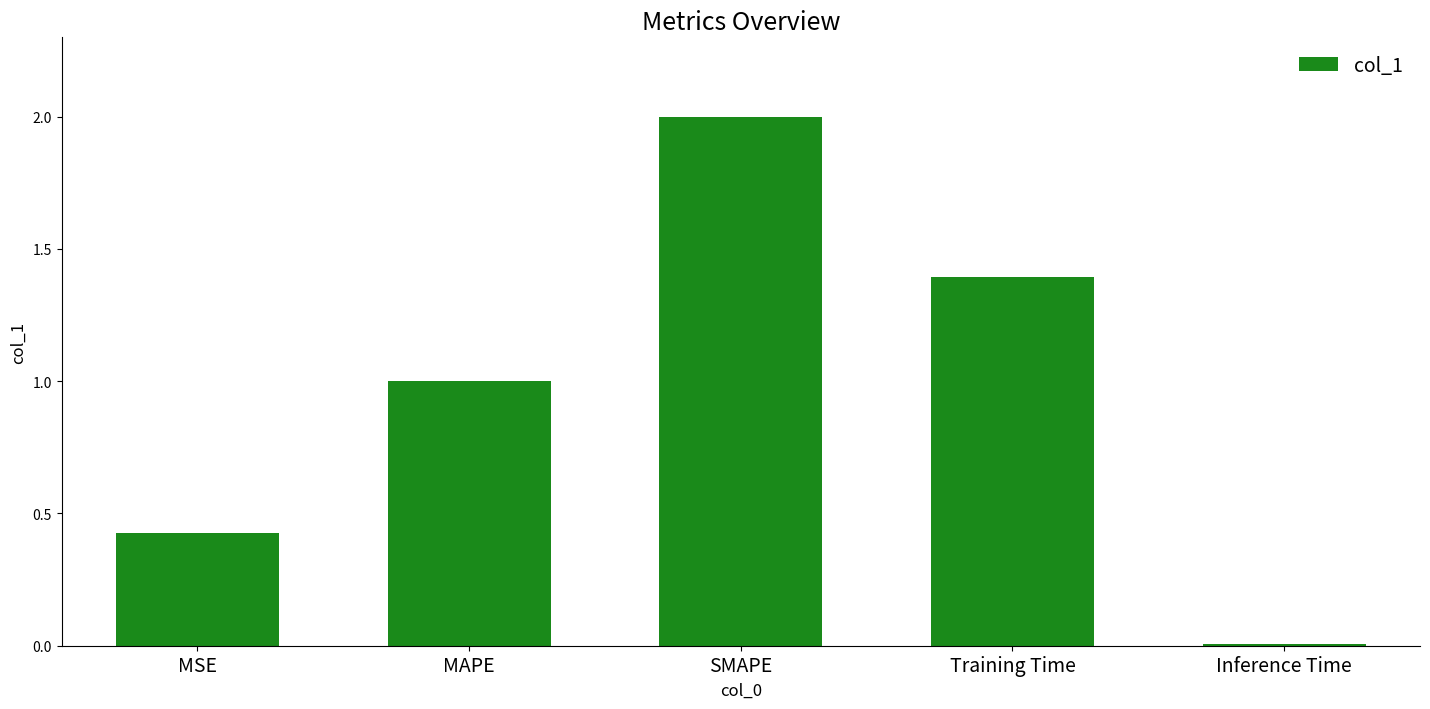

Where is the data nearest to the value 1?

MAPE